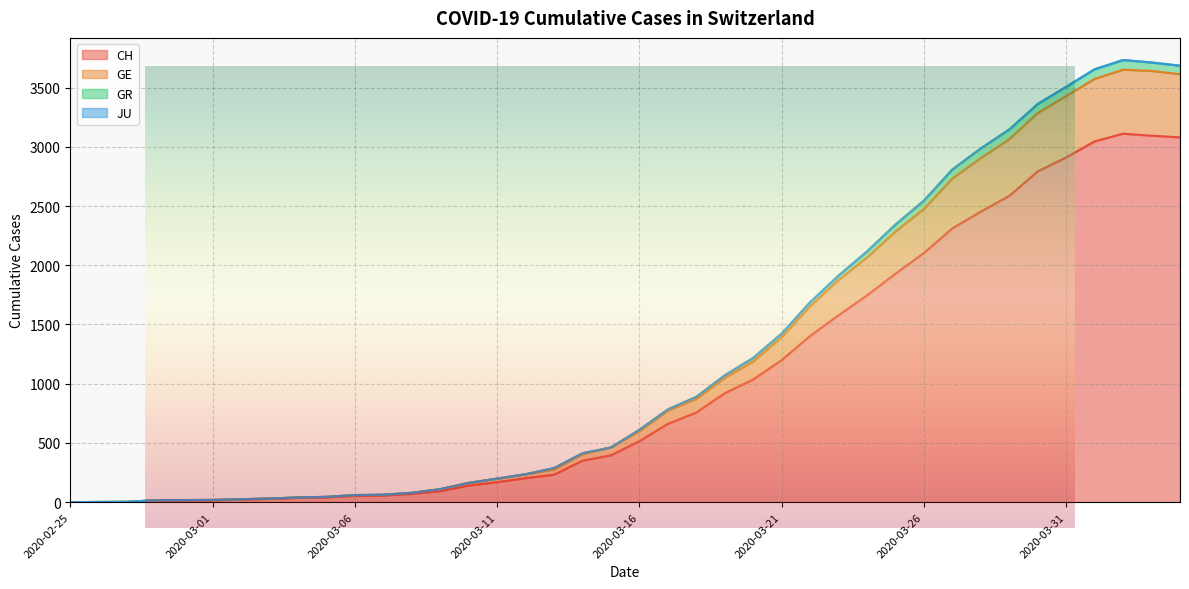

Which has a higher value, 2020-04-02 or 2020-04-04?

2020-04-02